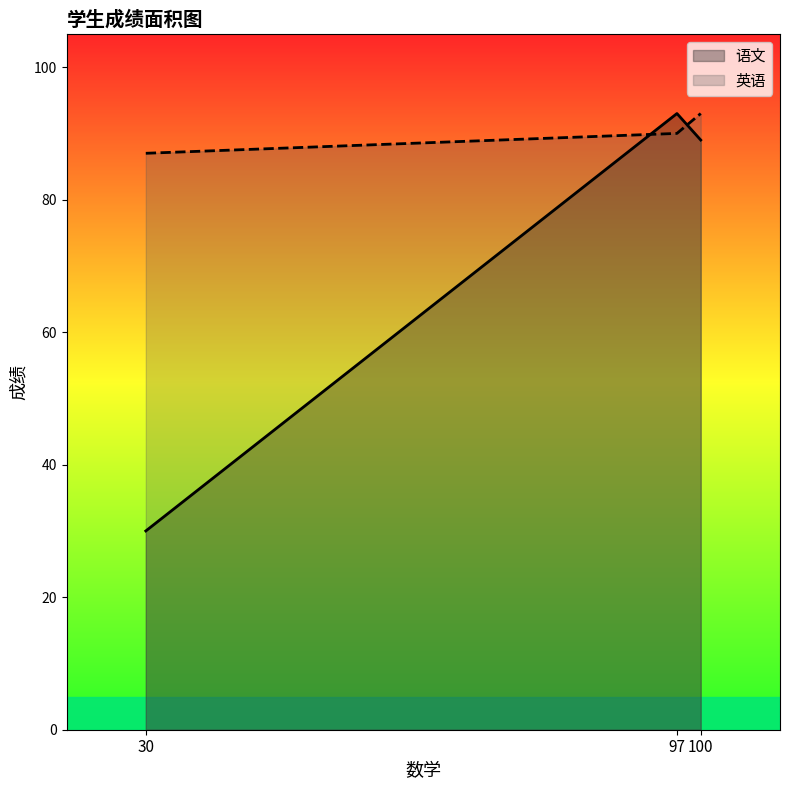

What is the total value across all series at 100?

182